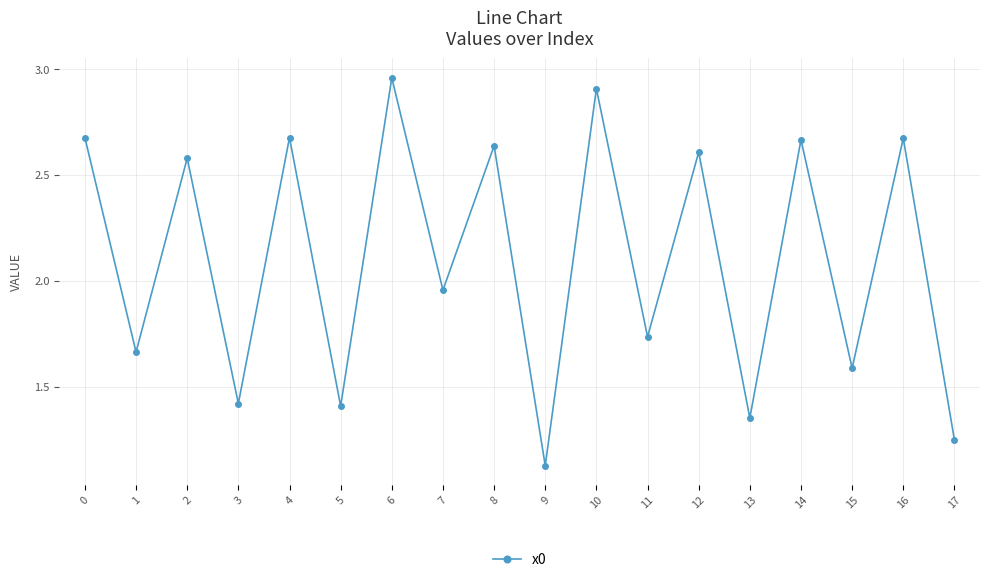

What is the sum of all values?

37.9